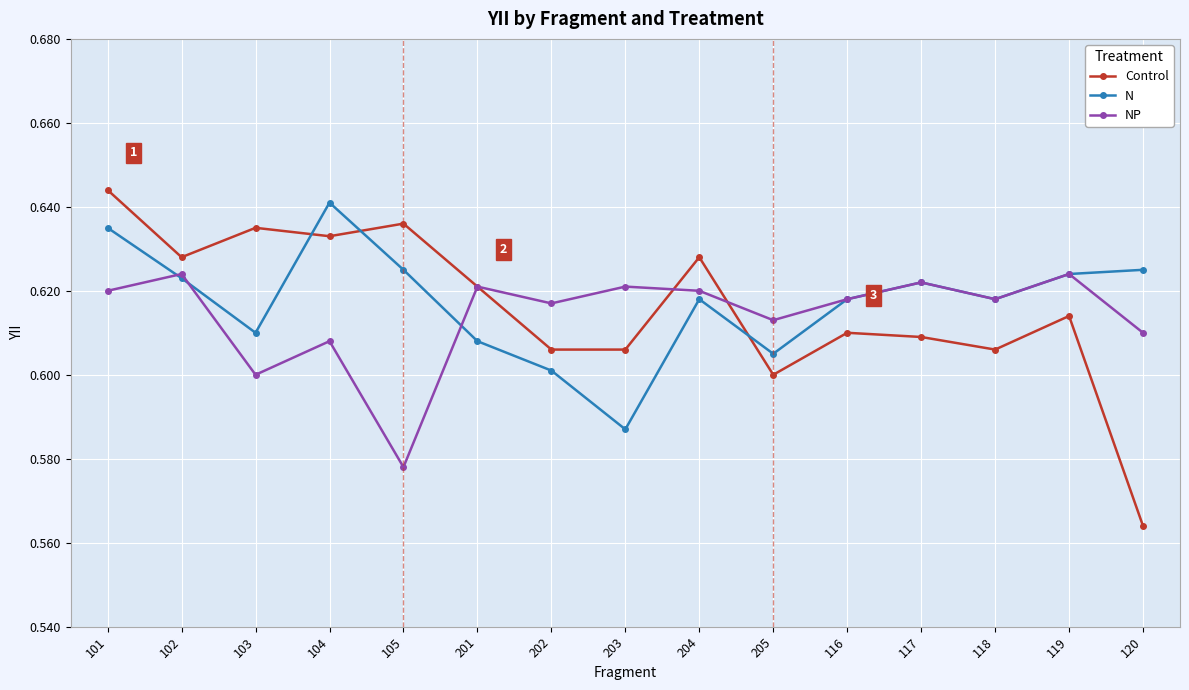

Where is N nearest to the value 0?

203